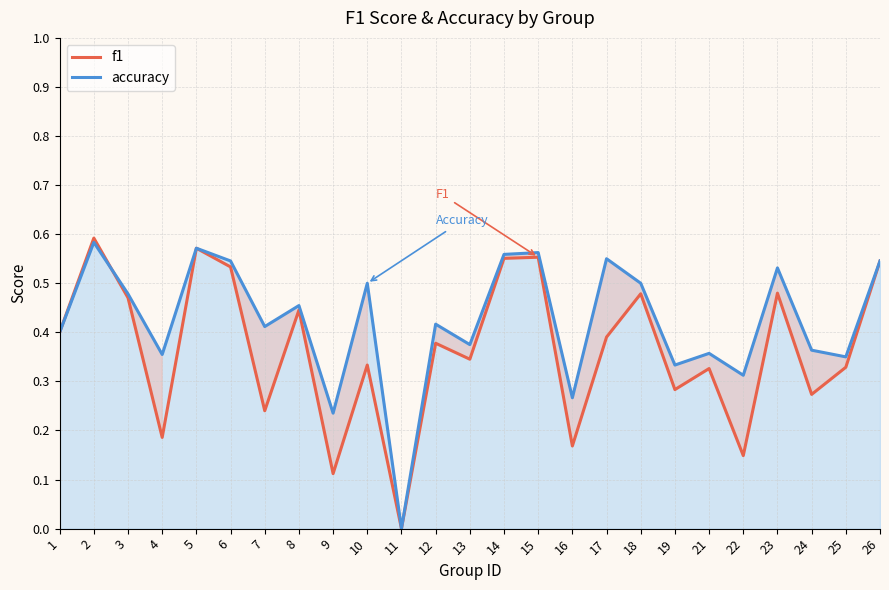

How many lines are shown in the chart?

1